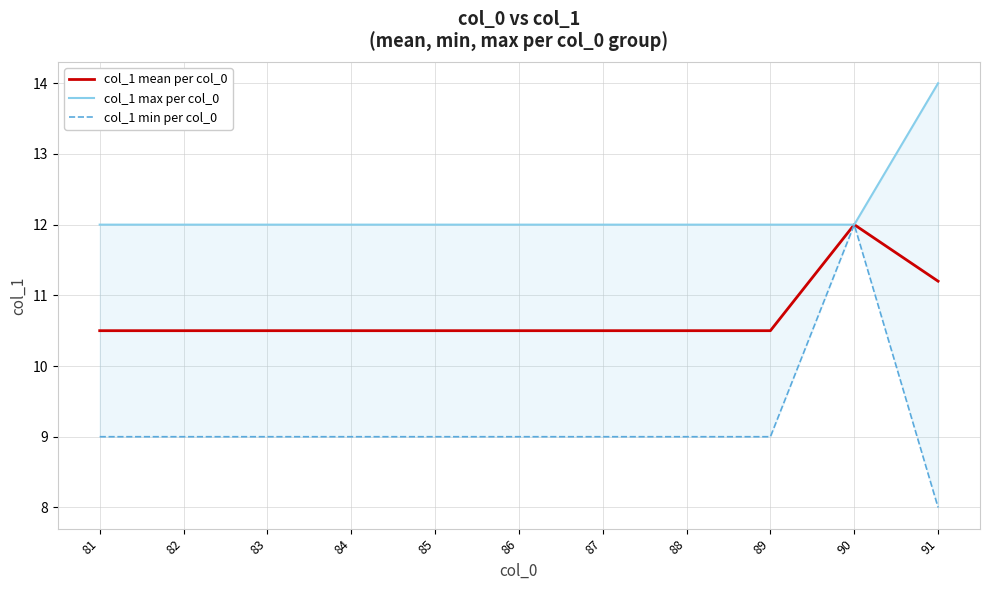

How many data points in col_1 min per col_0 are less than 9?

1